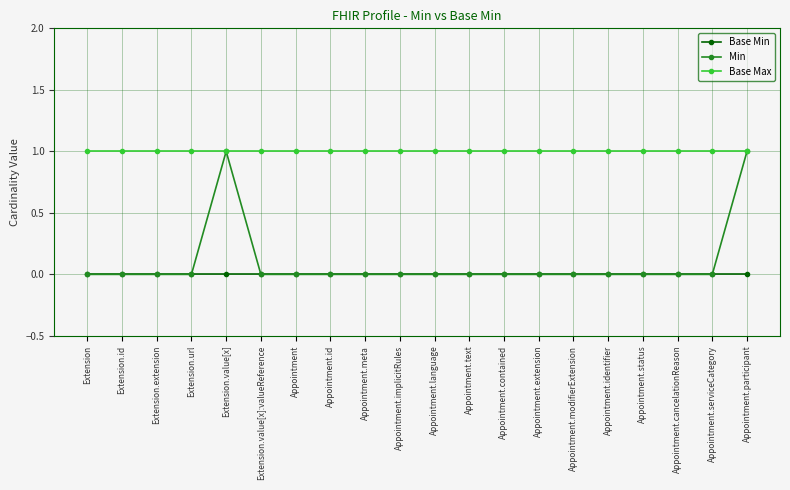

Which series has the widest spread of values?

Min